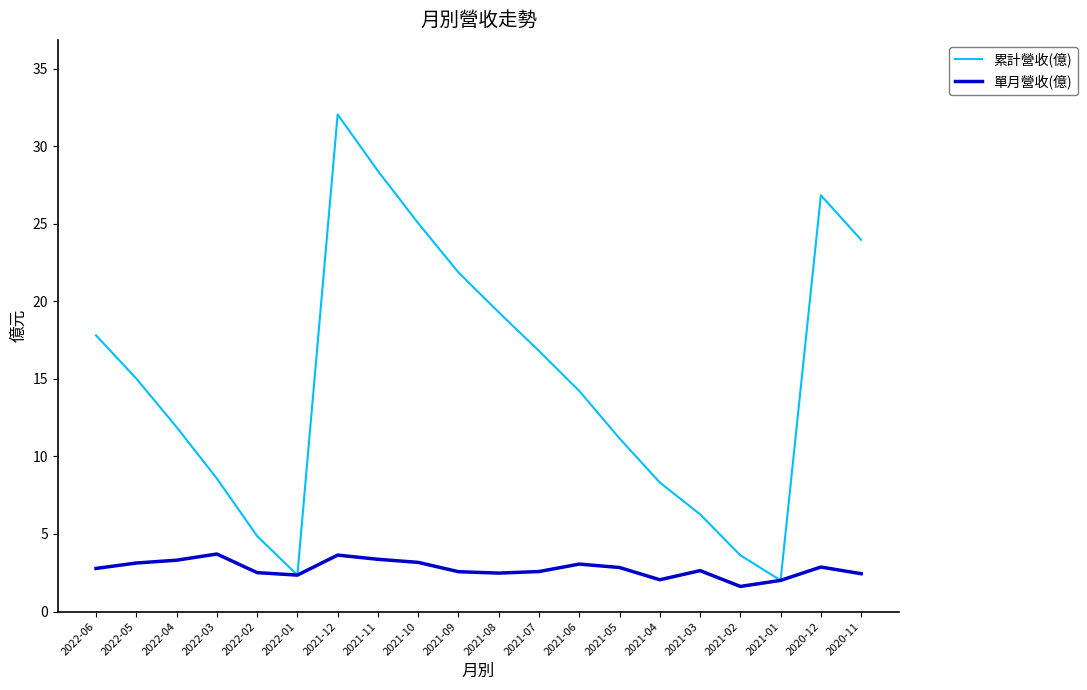

What is the sum of all 單月營收(億) values?

55.1